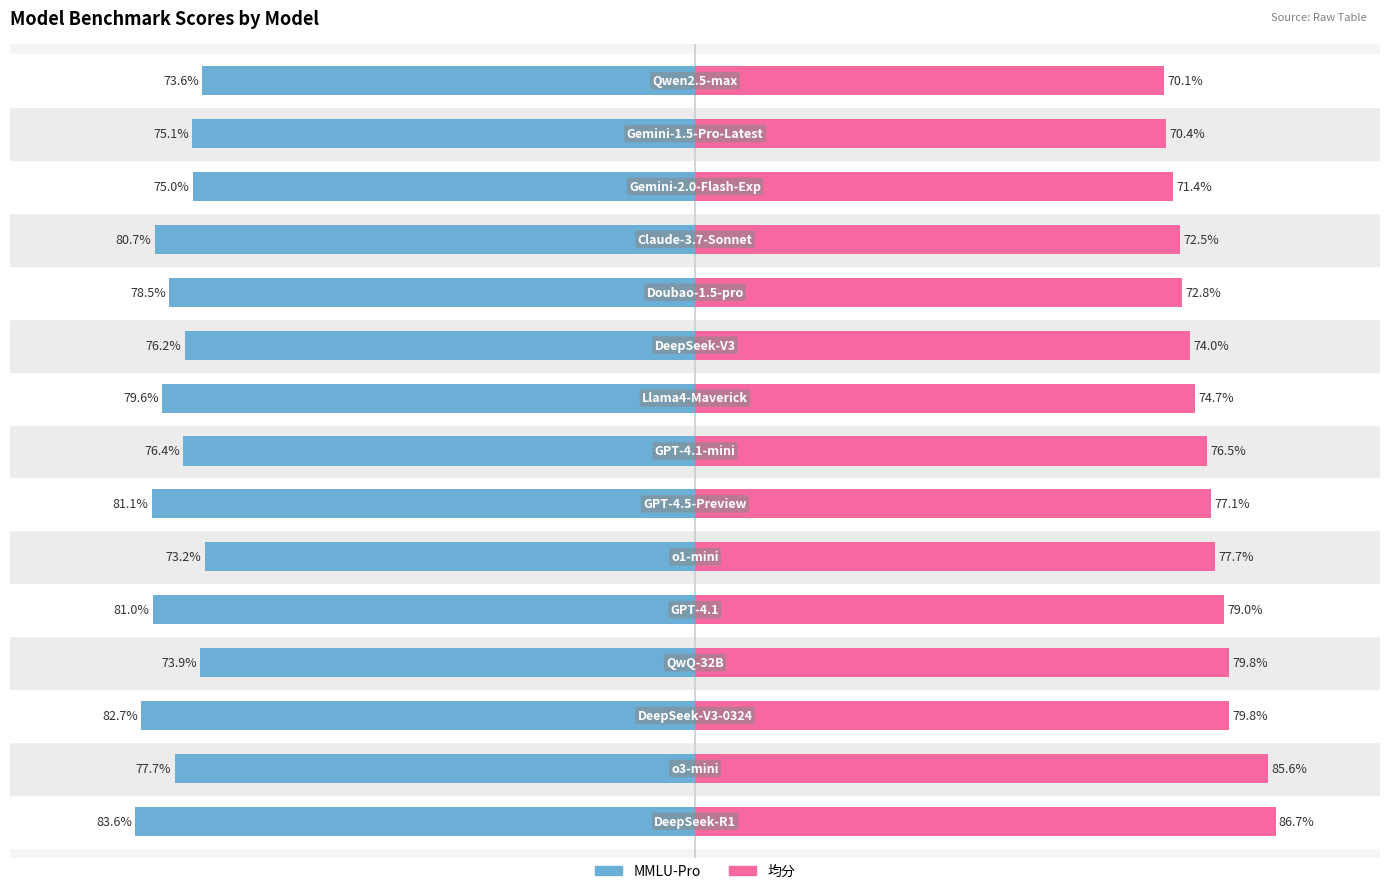

What are all the series names shown in the legend?

MMLU-Pro, 均分